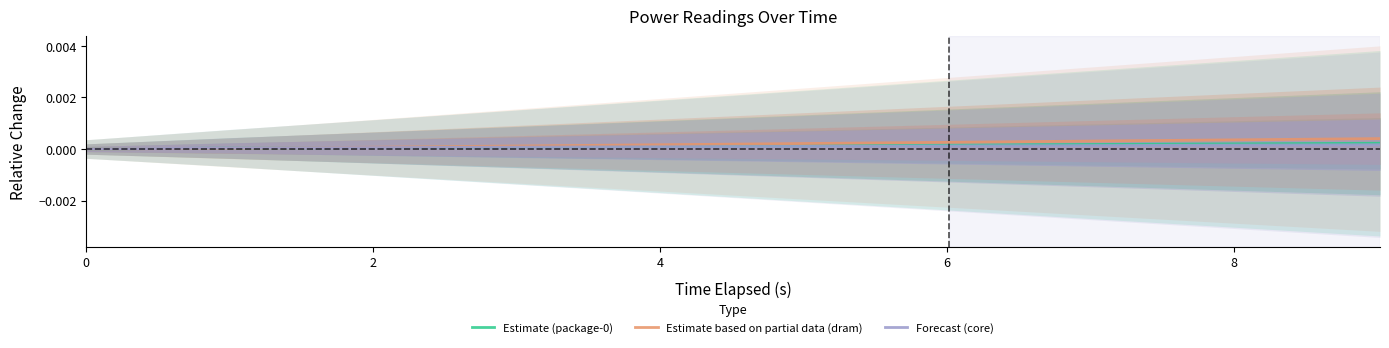

Which series has the largest total across all categories?

Estimate based on partial data (dram)